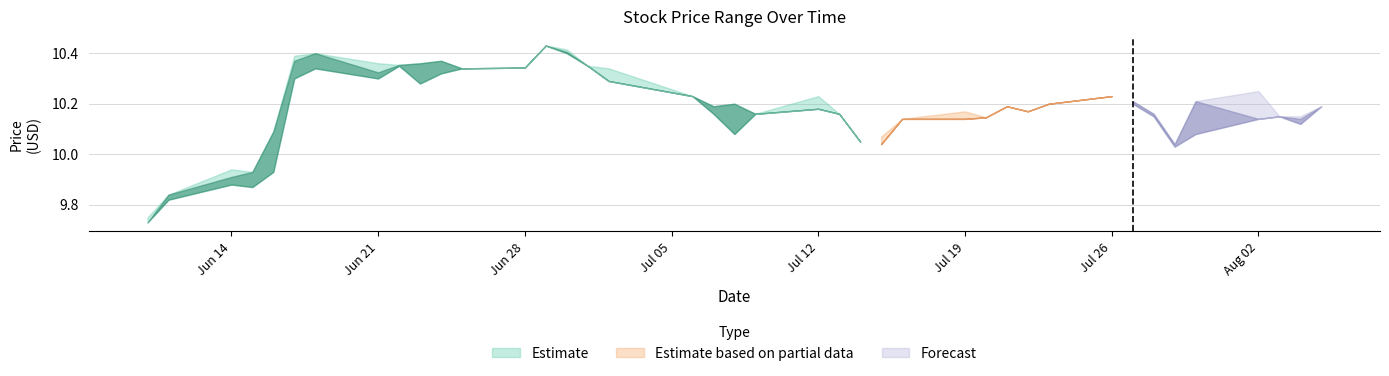

The close series shows 10.2 at 2021-07-12. True or false?

True